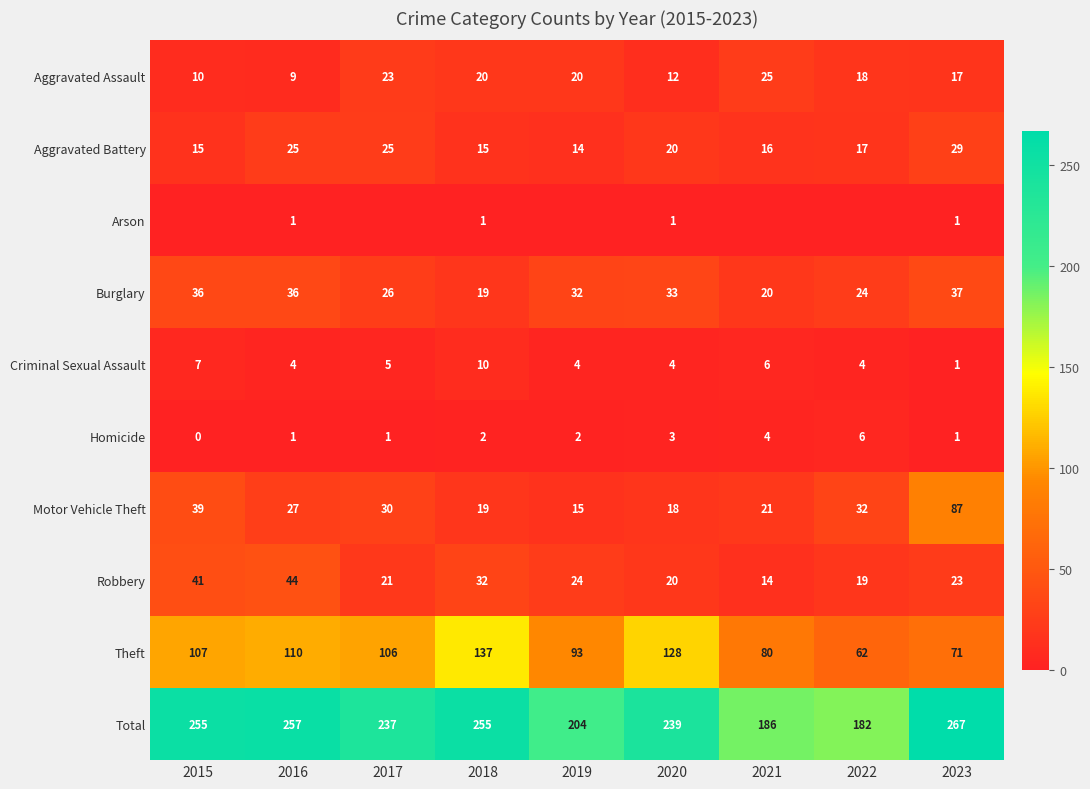

What is the approximate value of Aggravated Battery at 2017, to the nearest 5?

25